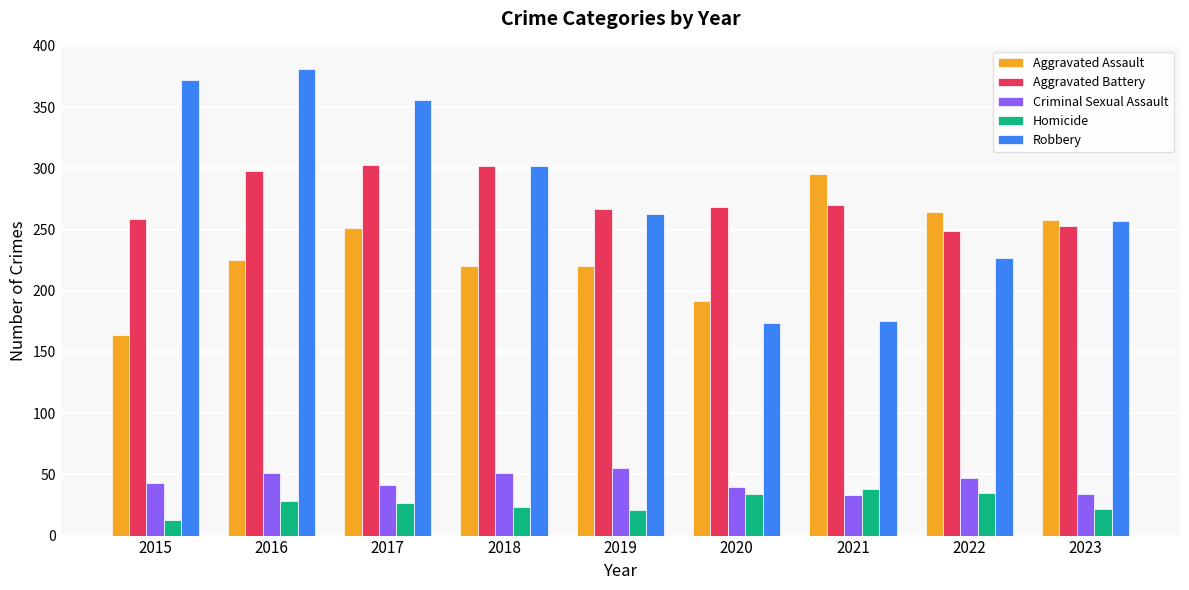

What is the difference between the highest and lowest values at 2022?

229